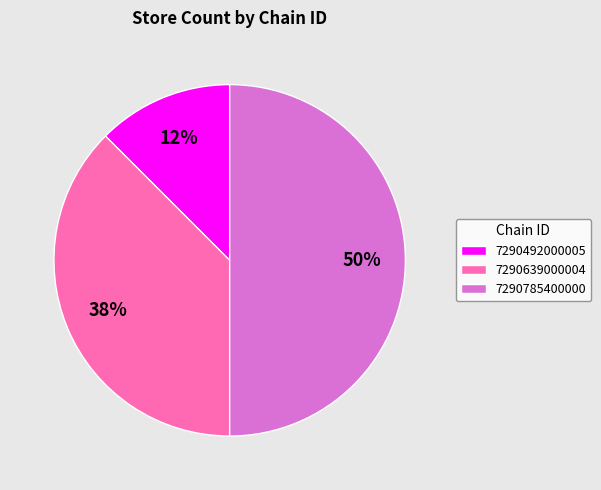

Which slice is the smallest?

7290492000005